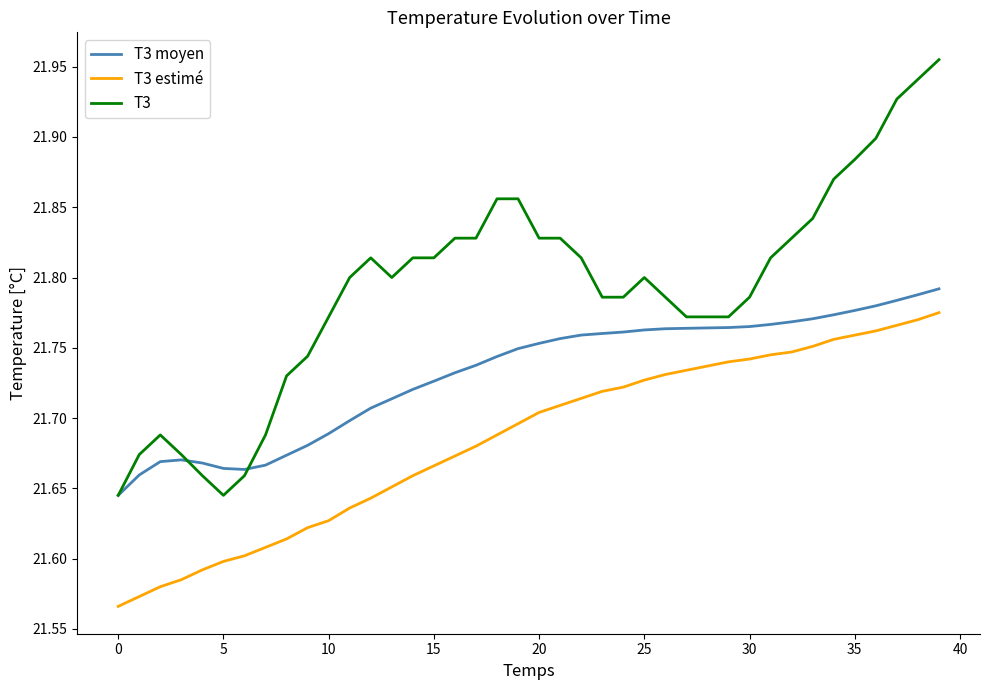

Which series has the largest range (max minus min)?

T3